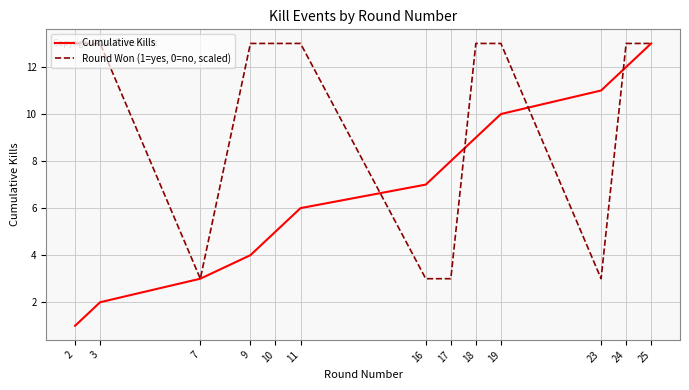

The Cumulative Kills series shows 18 at 25. True or false?

False